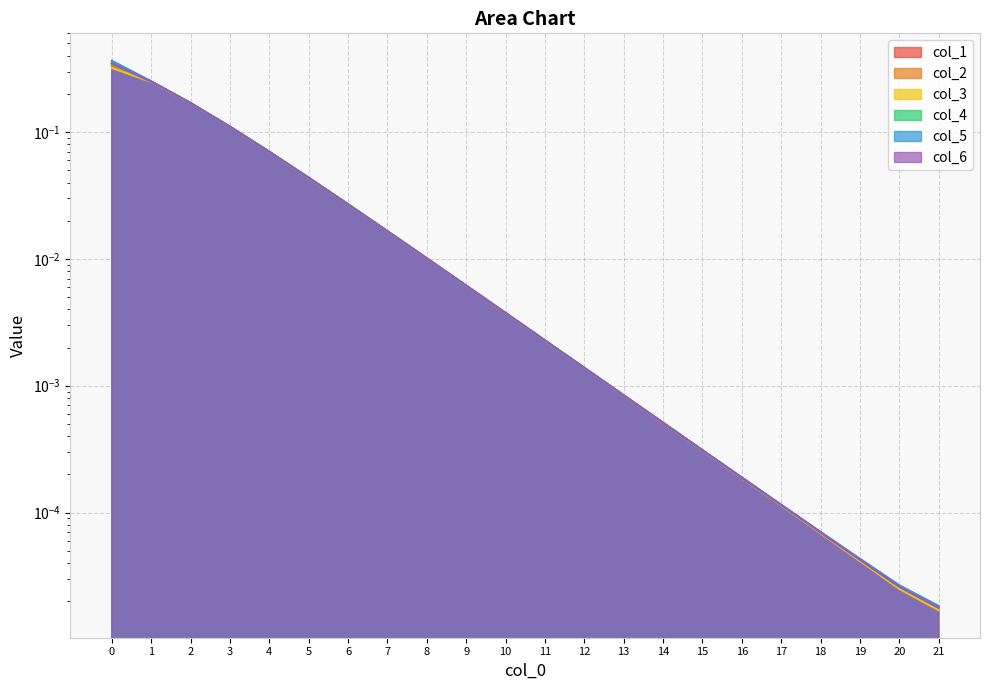

Which series has the largest range (max minus min)?

col_5